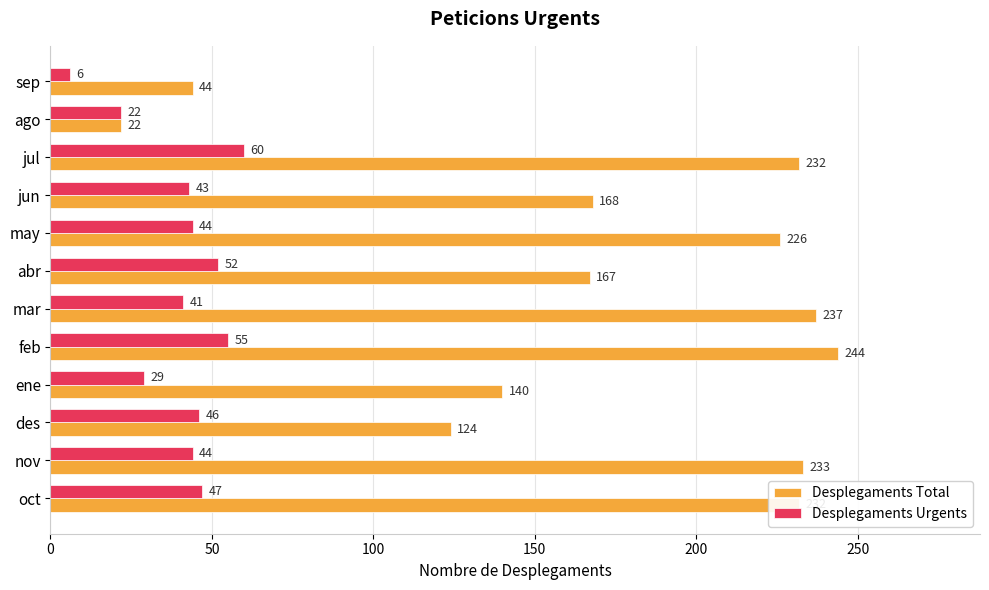

Is it true that Desplegaments Urgents equals 60 at jul?

True